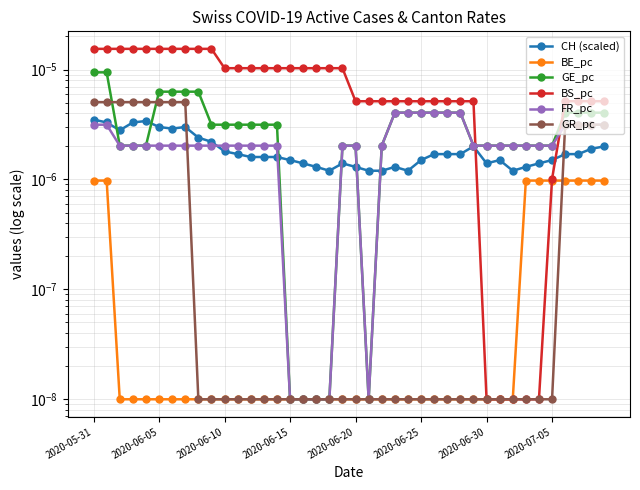

How many lines are shown in the chart?

6